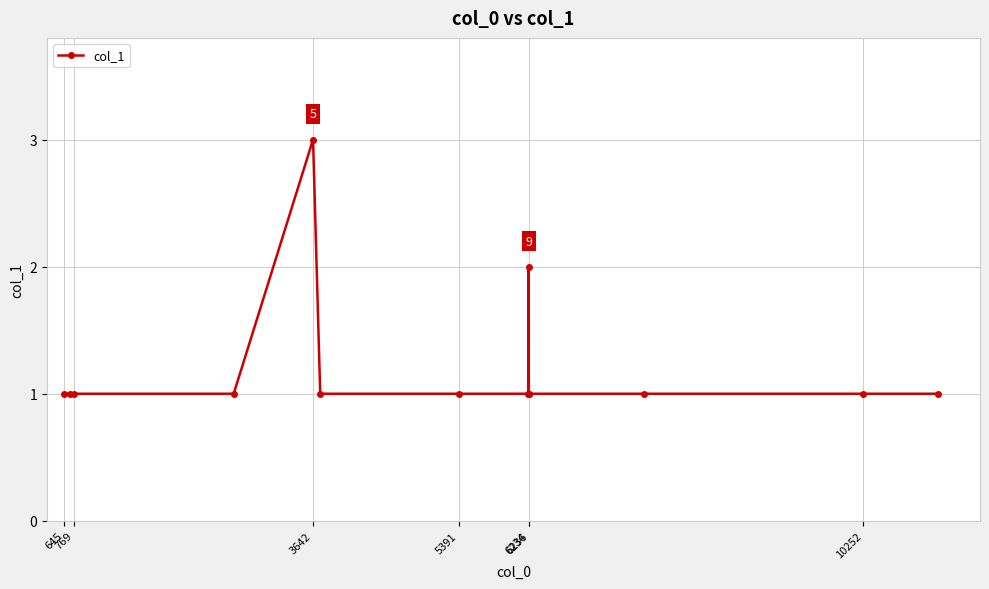

True or false: there are more than 0 points higher than both neighbors.

True